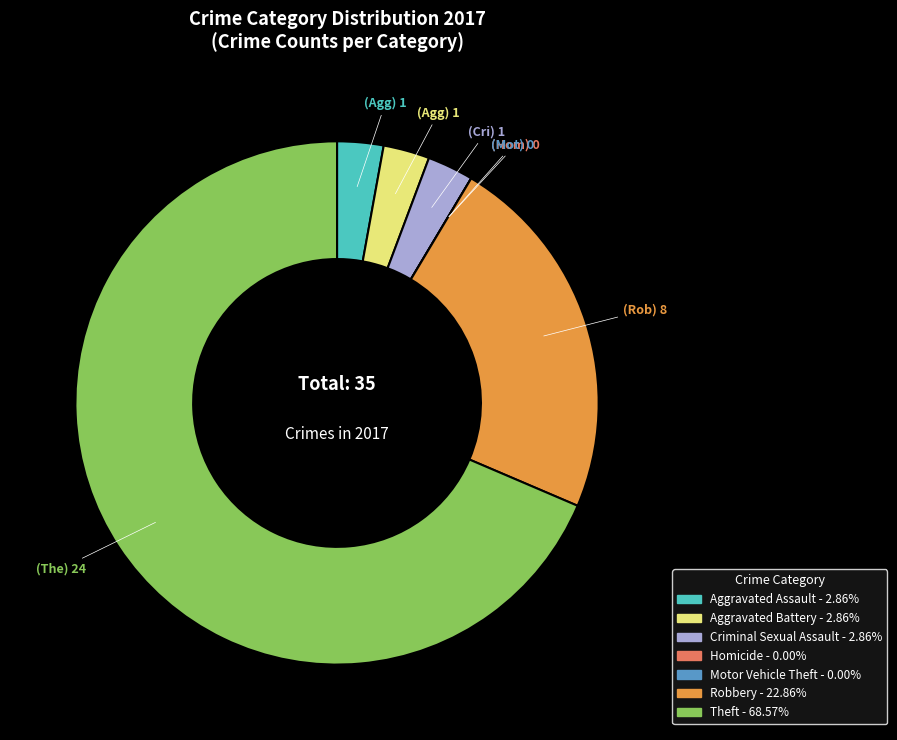

Does Criminal Sexual Assault account for over 50% of the chart?

No